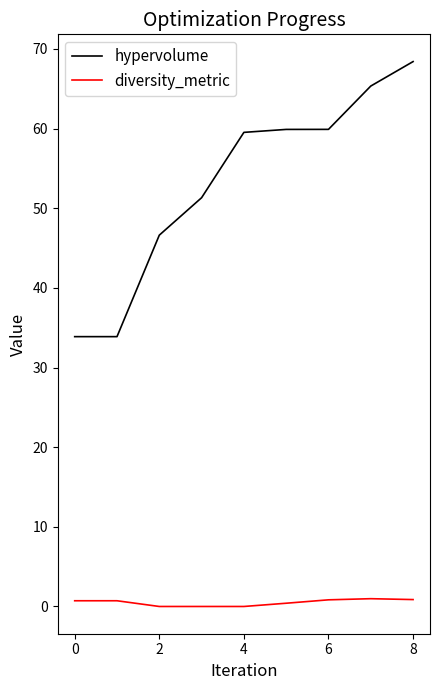

What is the maximum value for hypervolume?

68.4